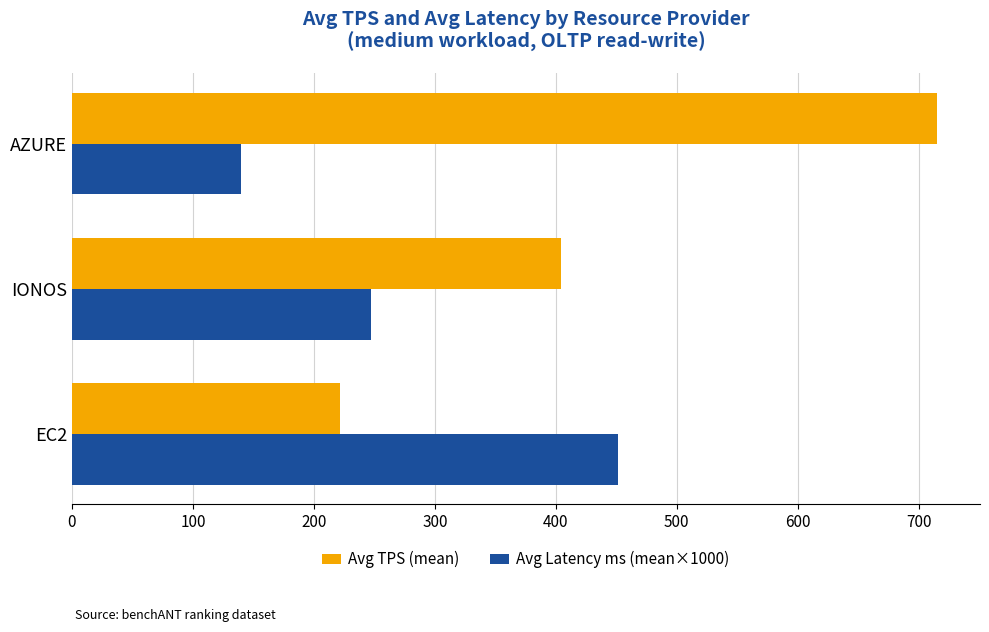

What is the difference between the maximum and minimum values in the Avg TPS (mean) series?

493.5